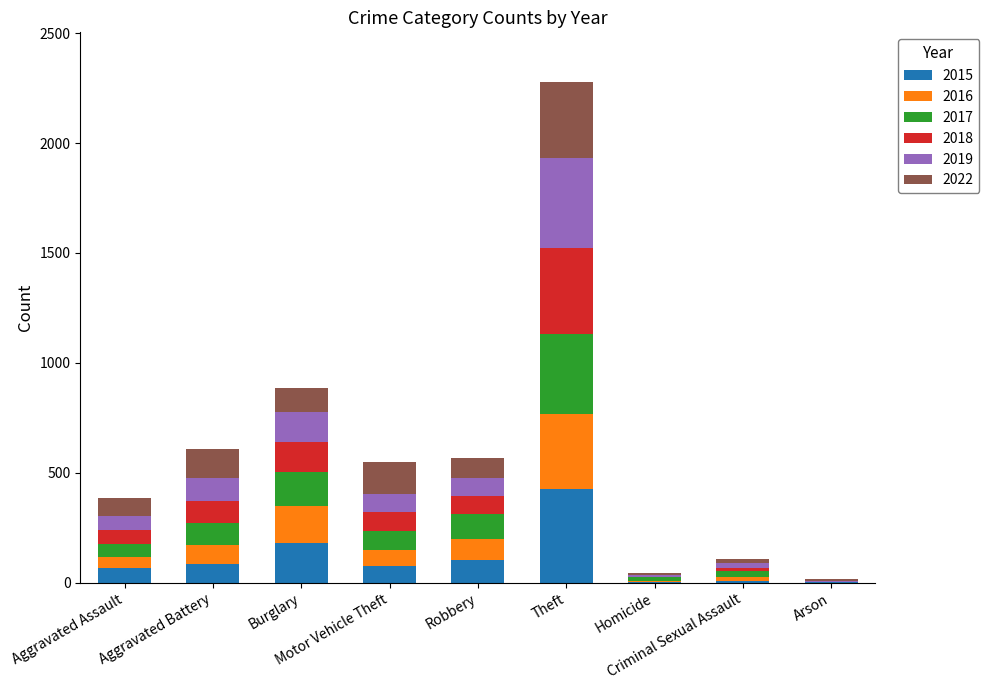

What is the highest value of the 2015 series?

425